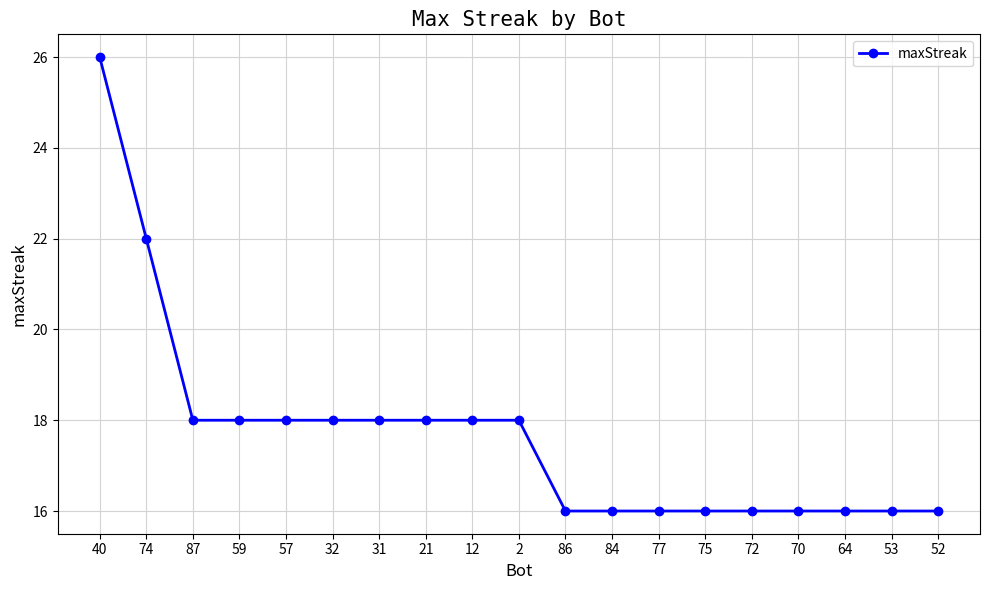

Reading right to left, transcribe all the data shown in this chart.

52=16	53=16	64=16	70=16	72=16	75=16	77=16	84=16	86=16	2=18	12=18	21=18	31=18	32=18	57=18	59=18	87=18	74=22	40=26